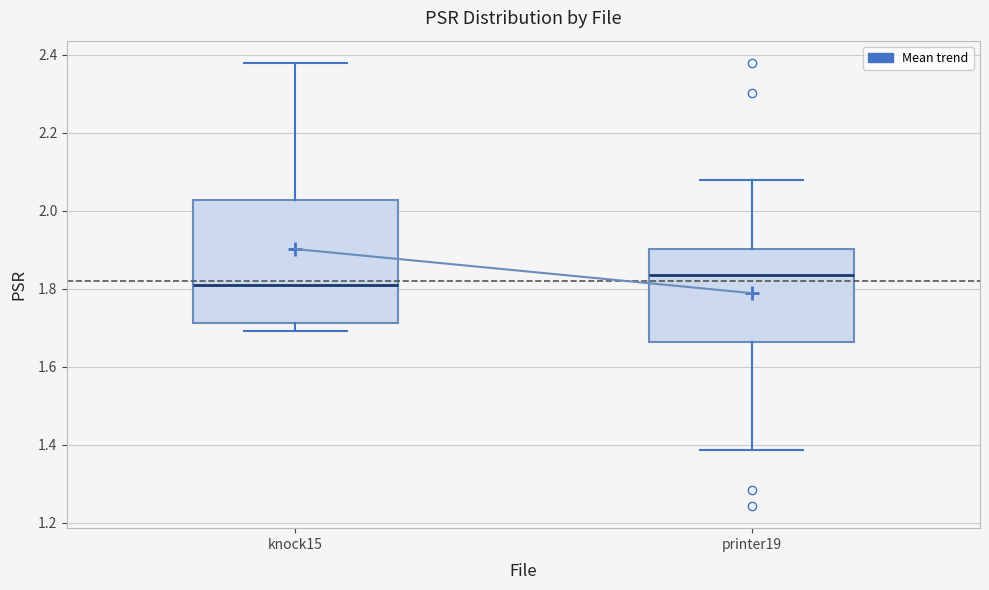

Reading left to right, transcribe this box plot: for each box, give where its median line is, the range the box spans, and where its two whiskers end, as read against the y-axis. The values are not printed on the chart, so give them approximately, as read against the axis.

knock15: median 1.82, box 1.72 to 2.02, whiskers 1.70 to 2.38
printer19: median 1.84, box 1.66 to 1.90, whiskers 1.38 to 2.08